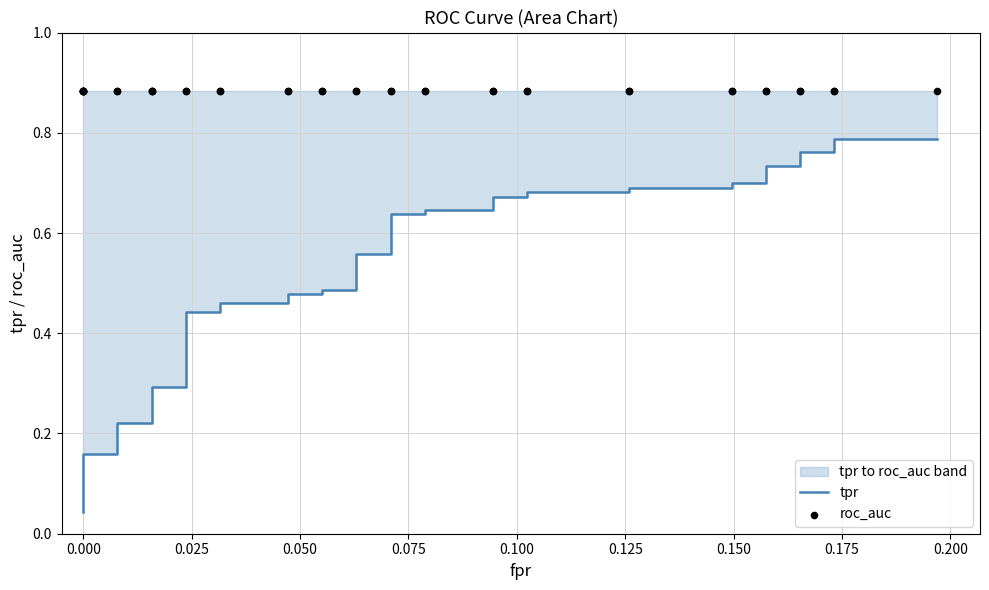

What are all the series names shown in the legend?

tpr, roc_auc